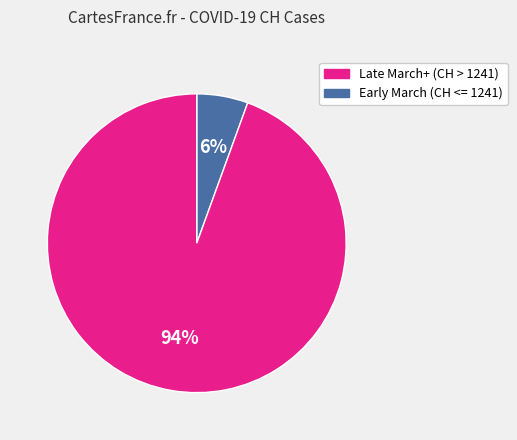

Is there a majority slice in this chart?

Yes